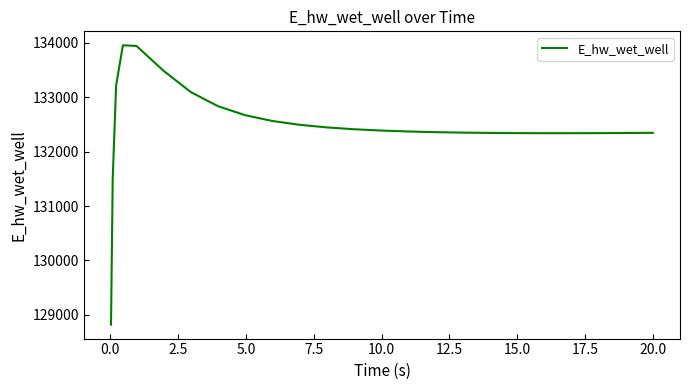

What is the minimum value shown in the chart?

128820.1